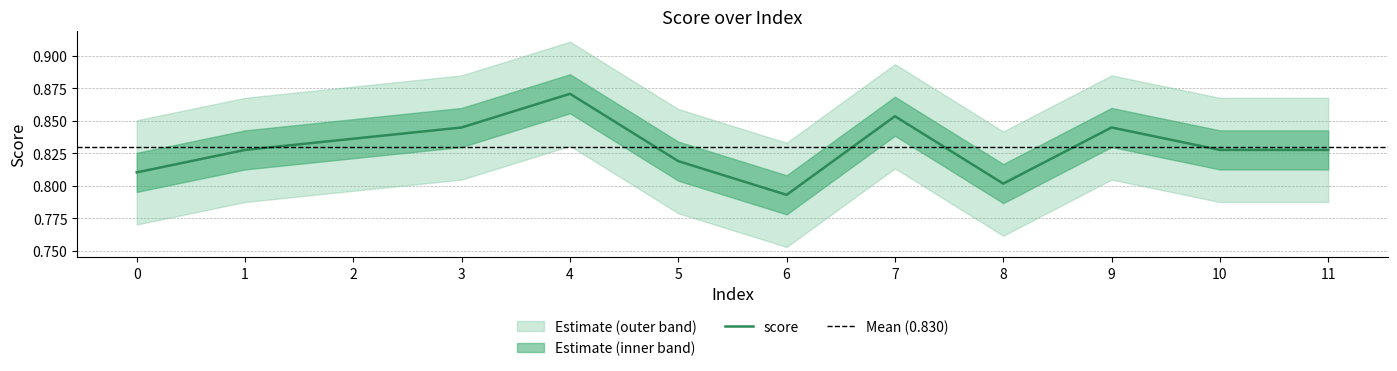

What is the approximate value at 4?

0.9